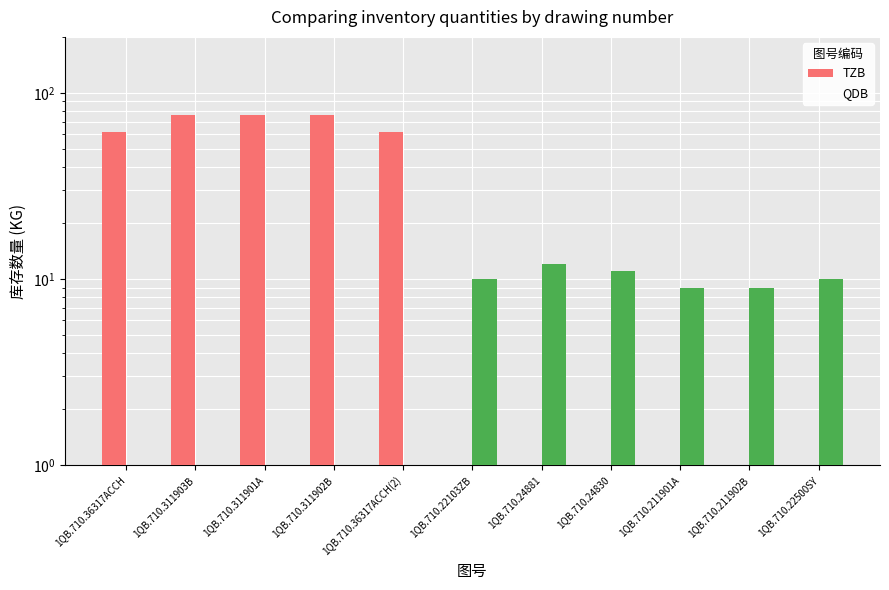

What is the value of the QDB bar at the 7th from the left?

12.0